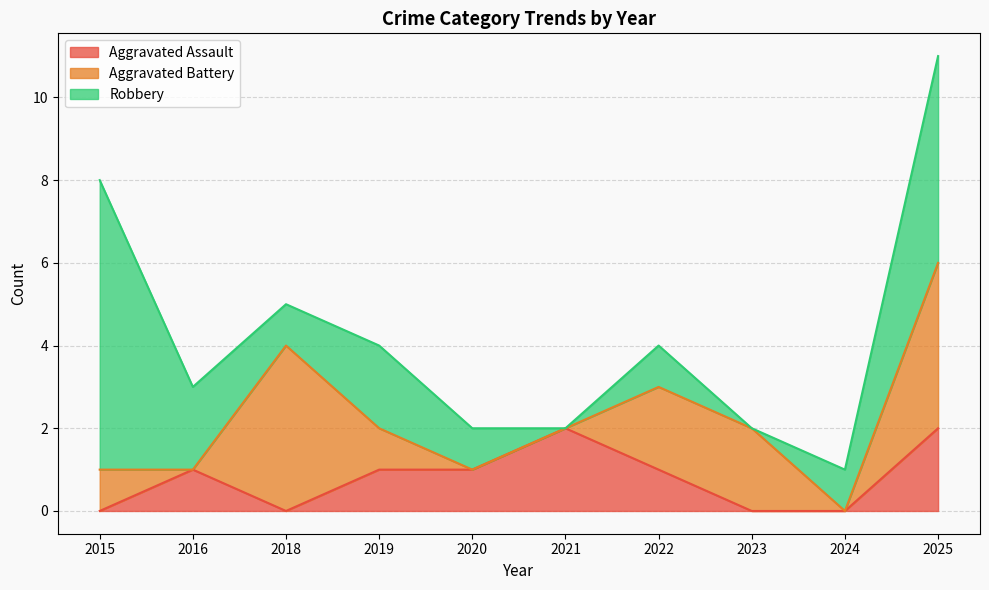

Reading left to right, extract all data points from this chart.

Aggravated Assault: 0	1	0	1	1	2	1	0	0	2
Aggravated Battery: 1	0	4	1	0	0	2	2	0	4
Robbery: 7	2	1	2	1	0	1	0	1	5